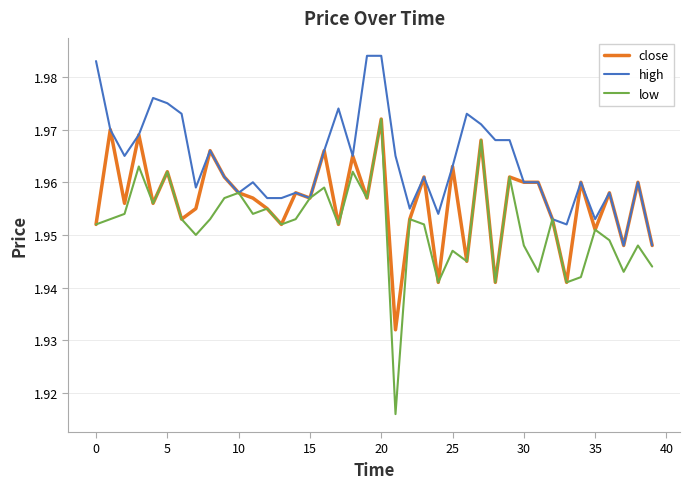

Which series has the largest total across all categories?

high